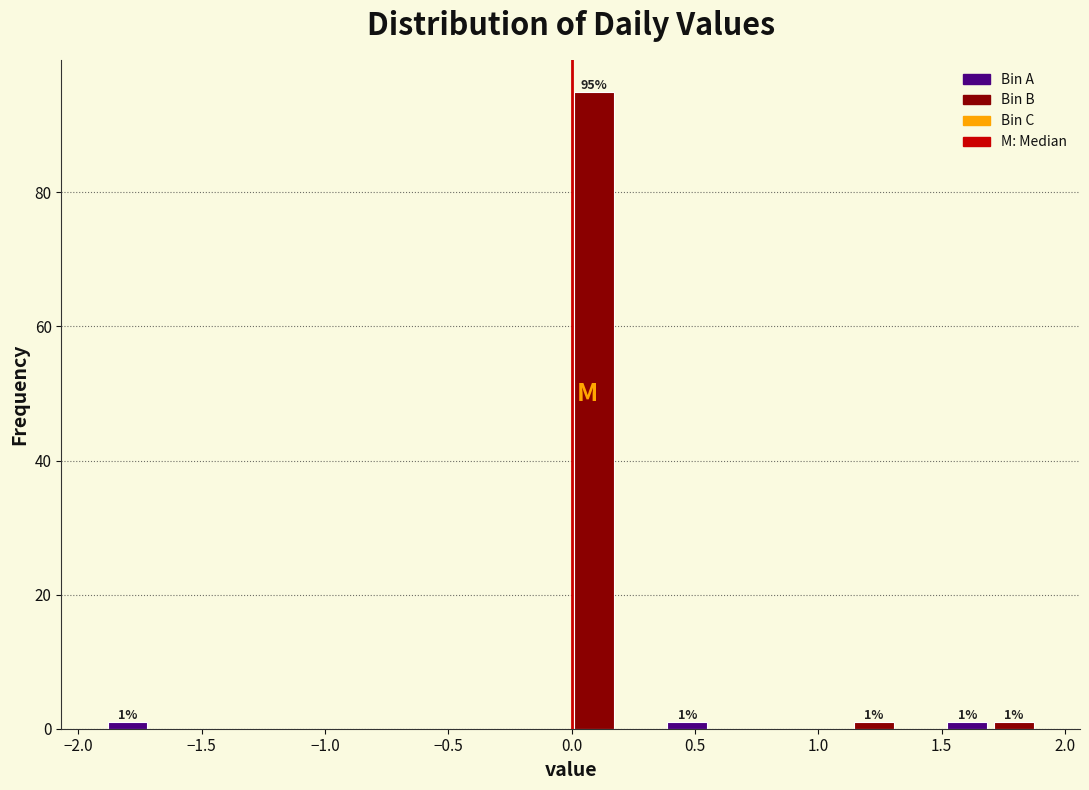

Read against the x-axis, roughly where is the centre of the tallest bar?

0.10